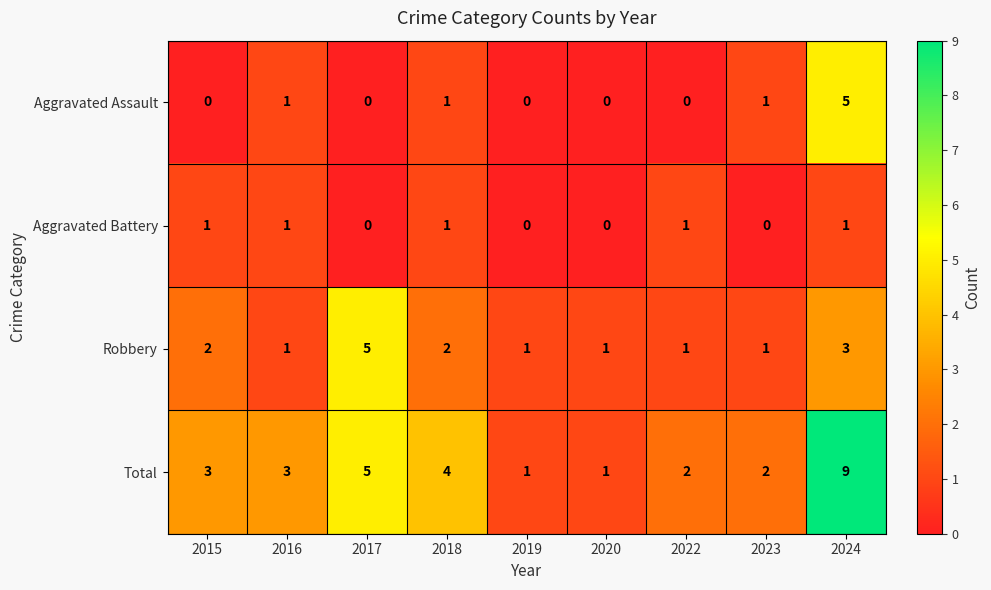

Which series has the widest spread of values?

Total